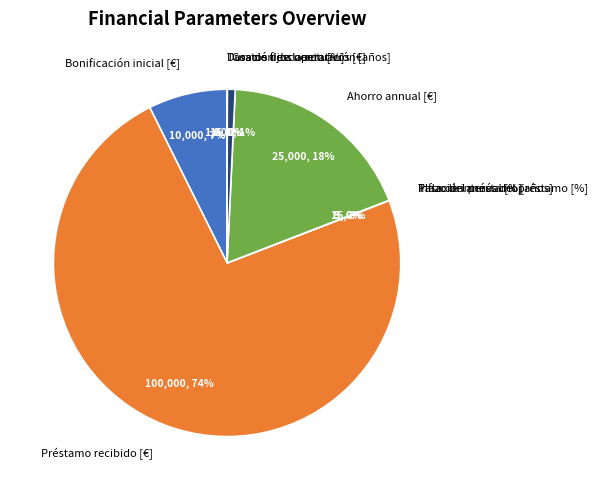

Which slice is the largest?

Préstamo recibido [€]